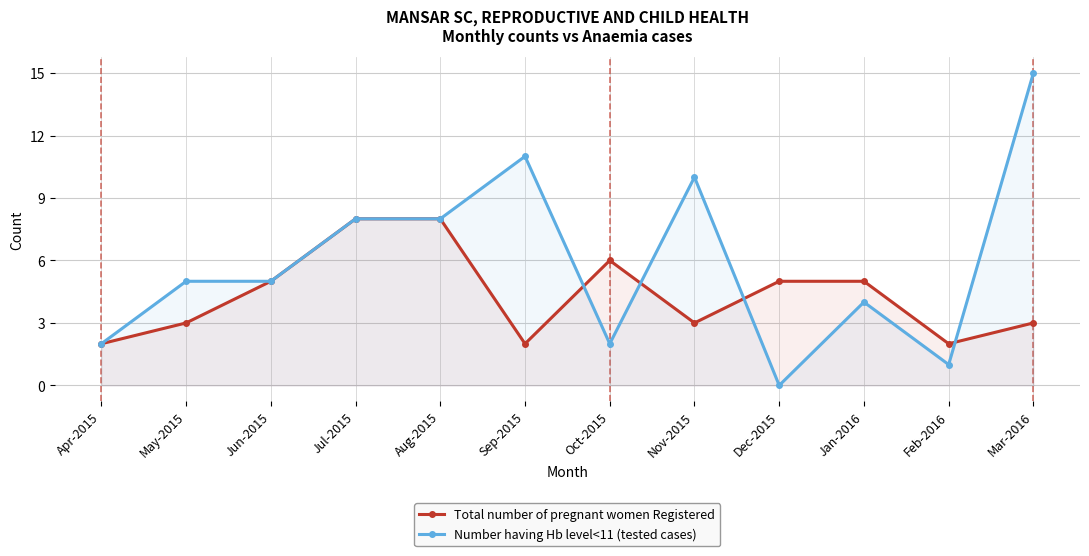

What is the sum of all Number having Hb level<11 (tested cases) values?

71